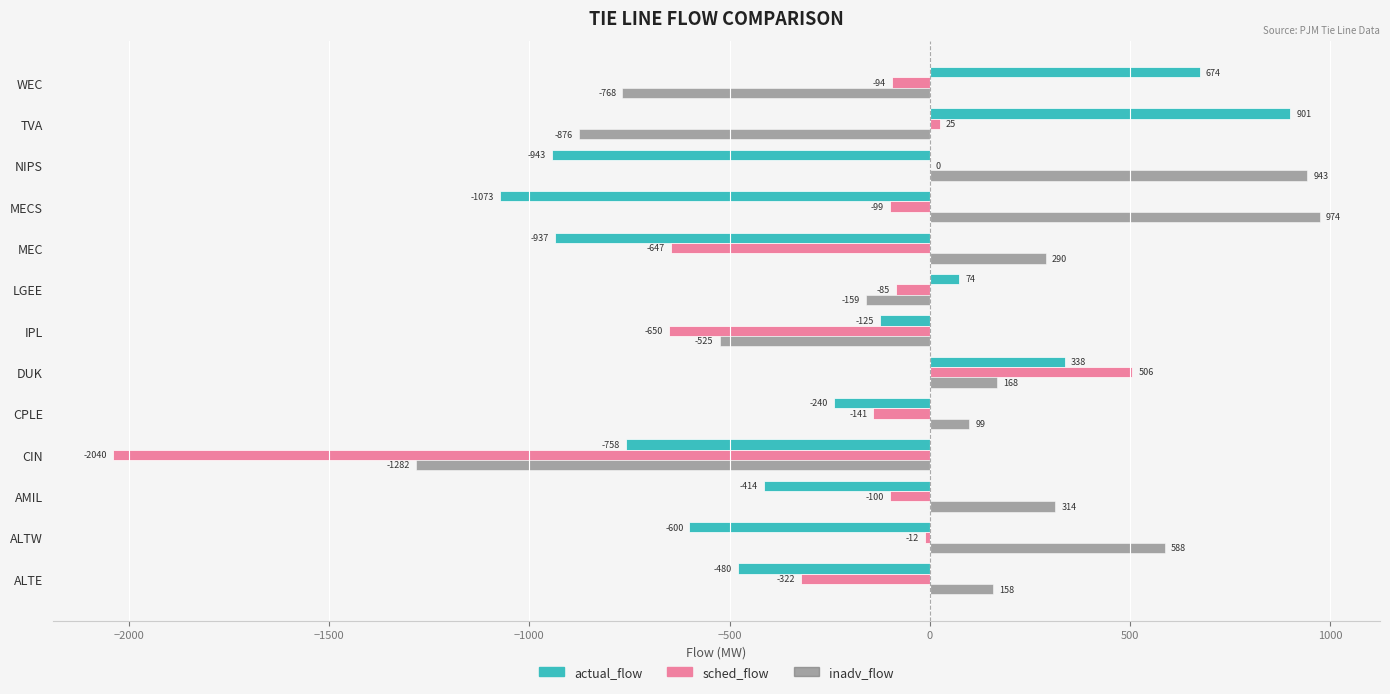

Which label corresponds to the largest value in the chart?

MECS